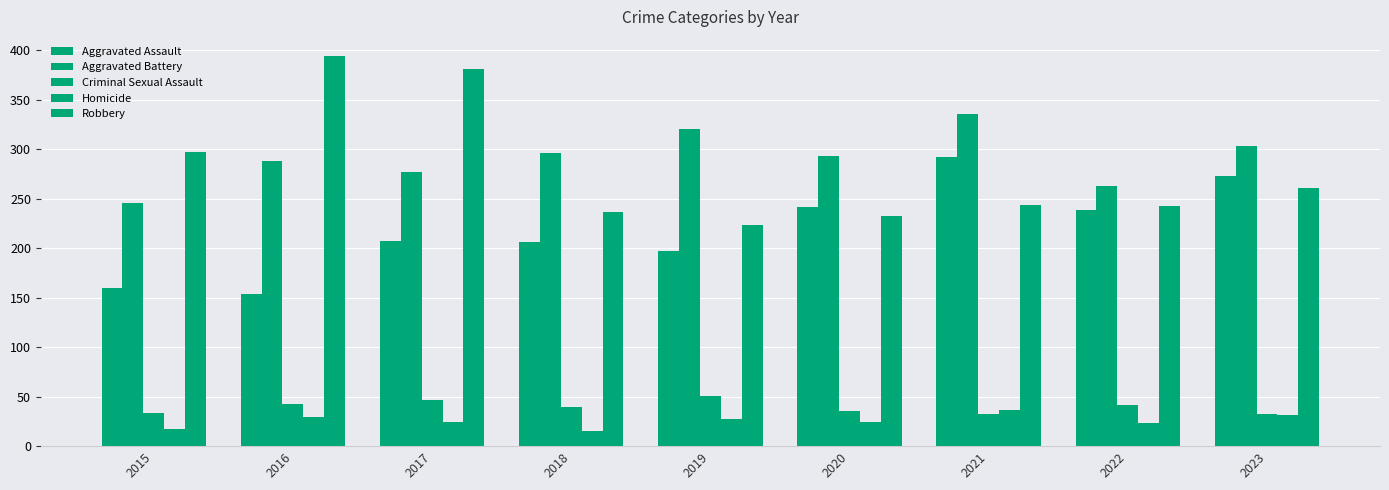

List the labels in order of Criminal Sexual Assault value, smallest first.

2021, 2023, 2015, 2020, 2018, 2022, 2016, 2017, 2019